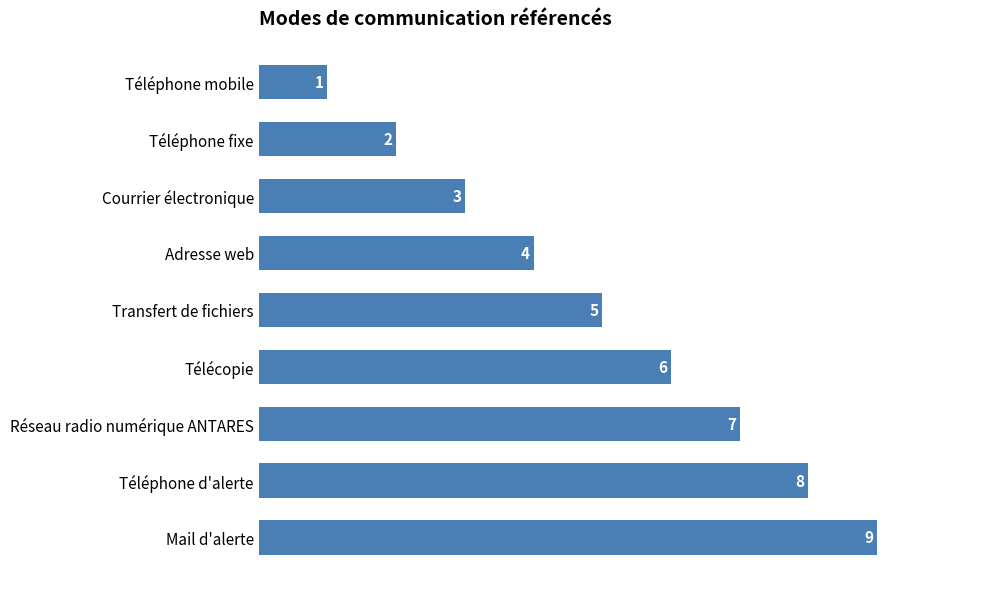

Is it true that the value at Mail d'alerte is 13?

False